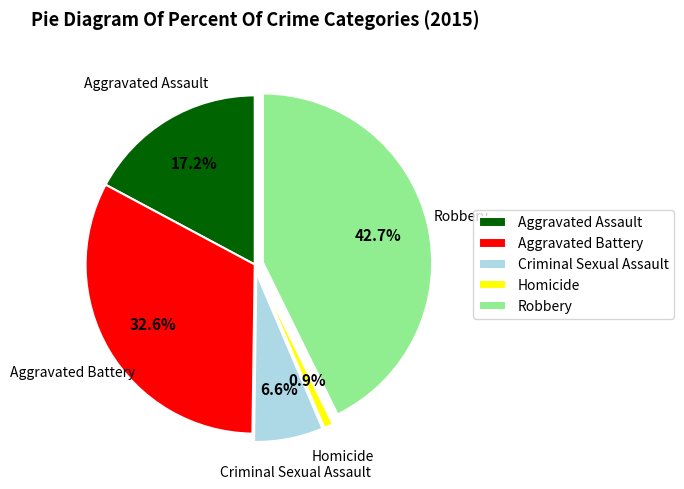

Count the number of slices in the pie.

5